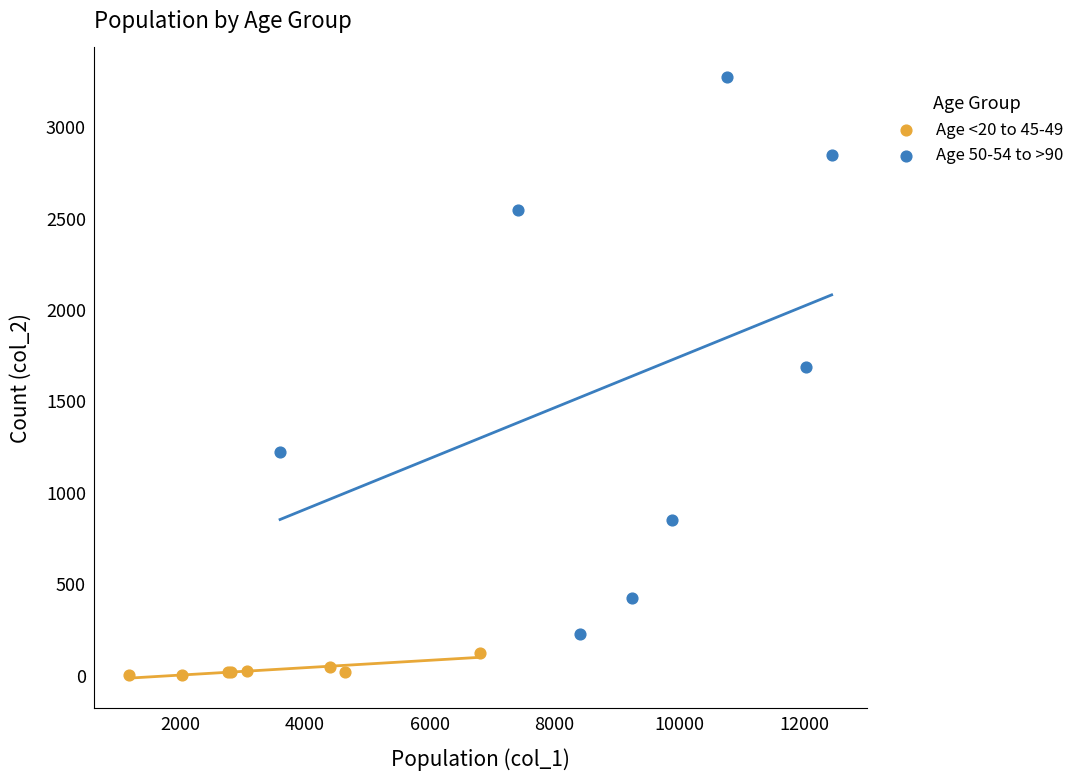

Which series reaches the maximum Y coordinate?

Age 50-54 to >90